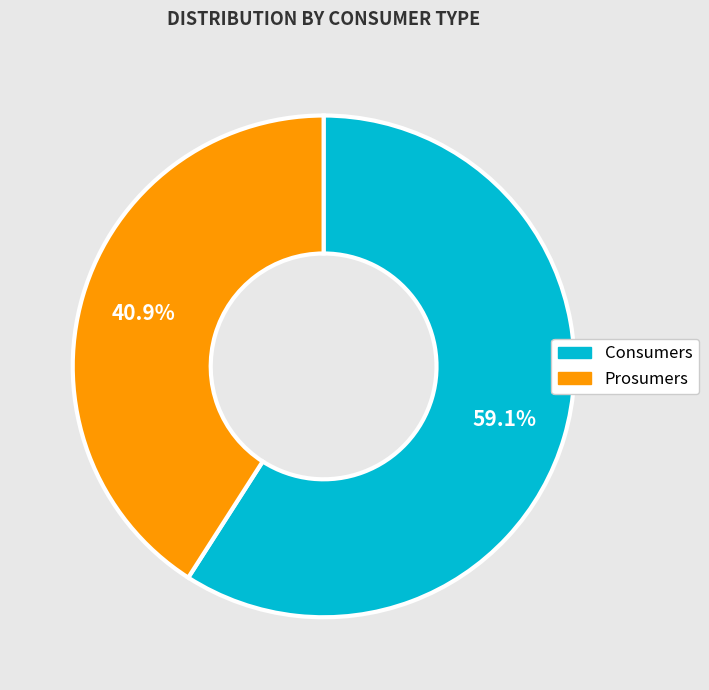

Count the number of slices in the pie.

2